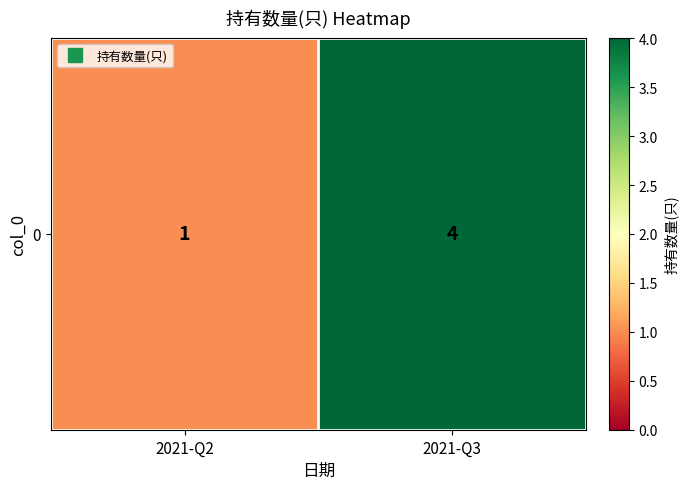

What is the change in value from 2021-Q2 to 2021-Q3?

+3